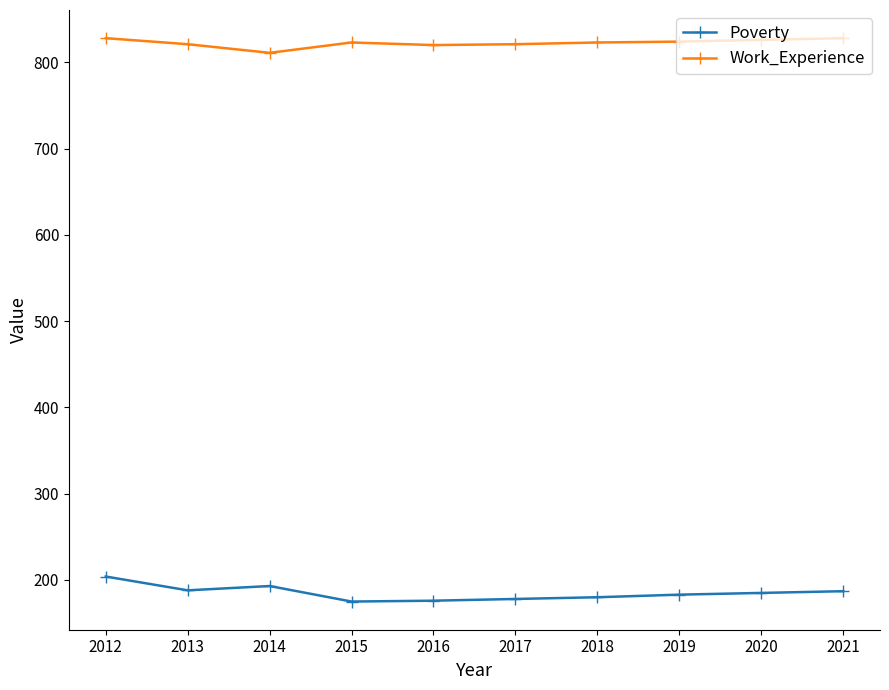

List the series in order of their peak value, lowest first.

Poverty, Work_Experience